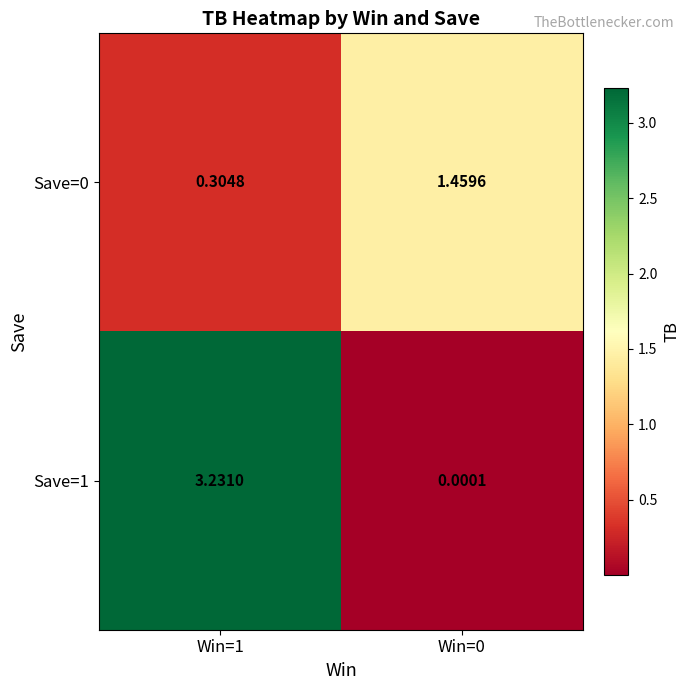

Is the value of Save=0 at Win=1 greater than the value of Save=1 at Win=0?

Yes